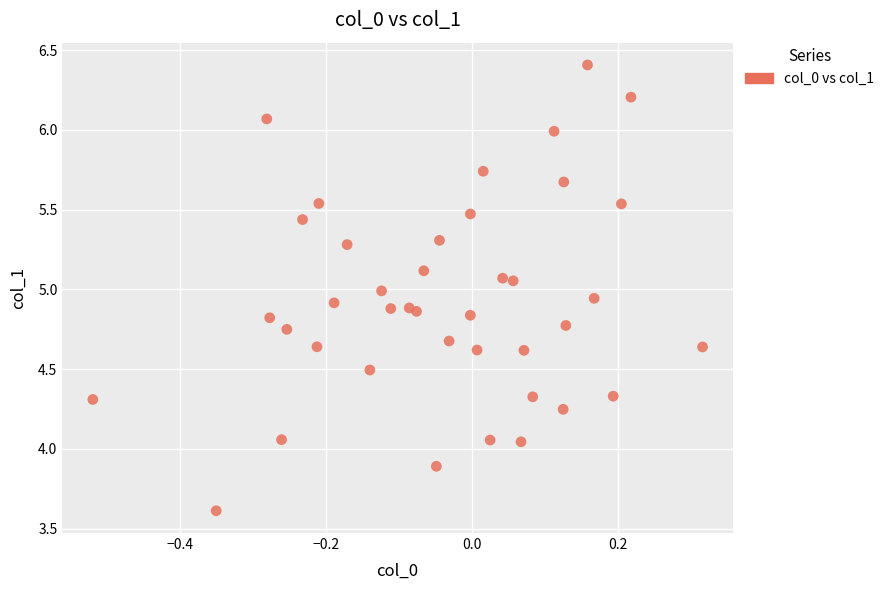

What is the range of Y values (max minus min)?

2.8